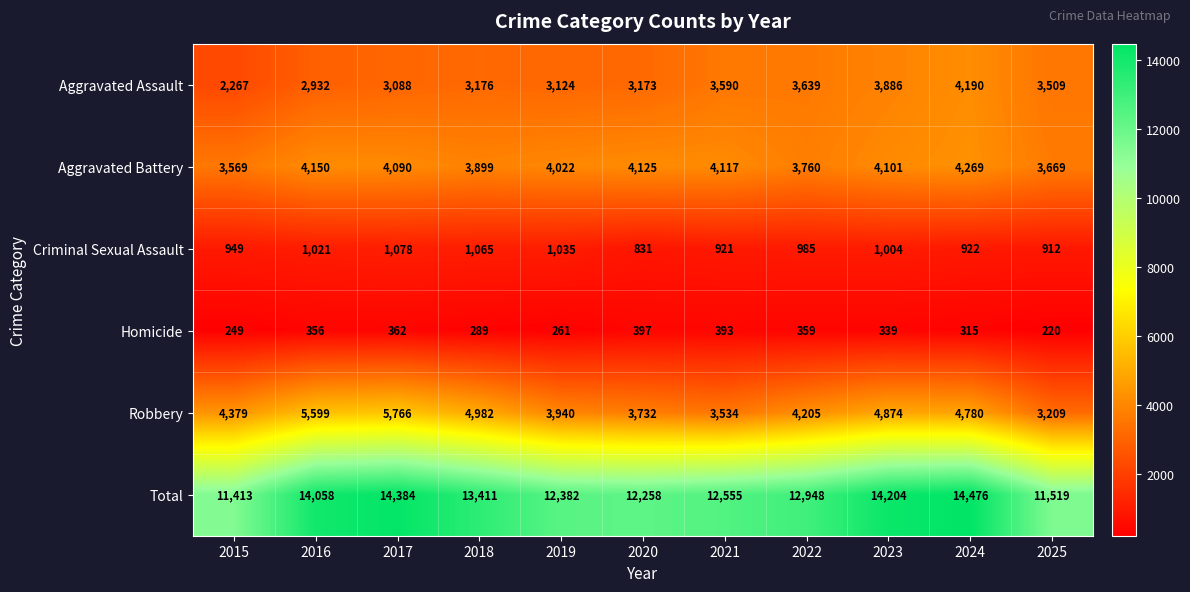

Which label corresponds to the smallest value in the chart?

2025